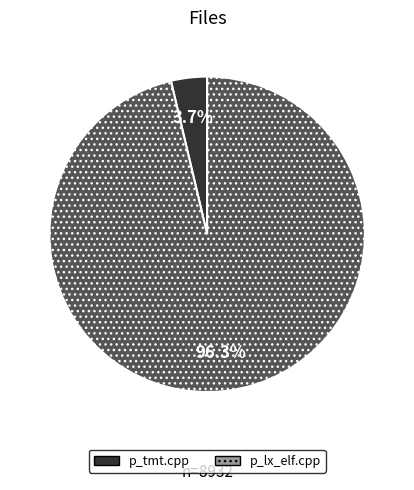

Rank the categories by value from highest to lowest.

p_lx_elf.cpp, p_tmt.cpp